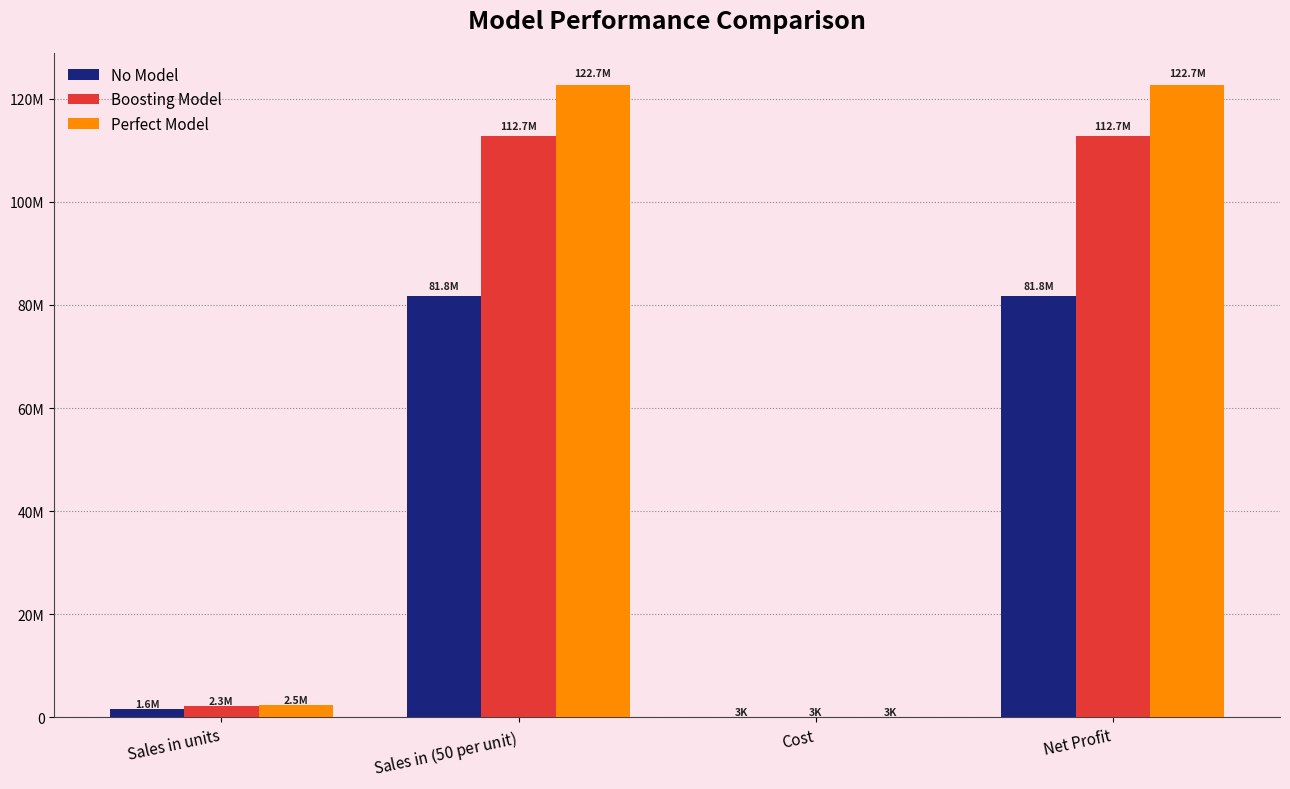

What are all the series names shown in the legend?

No Model, Boosting Model, Perfect Model